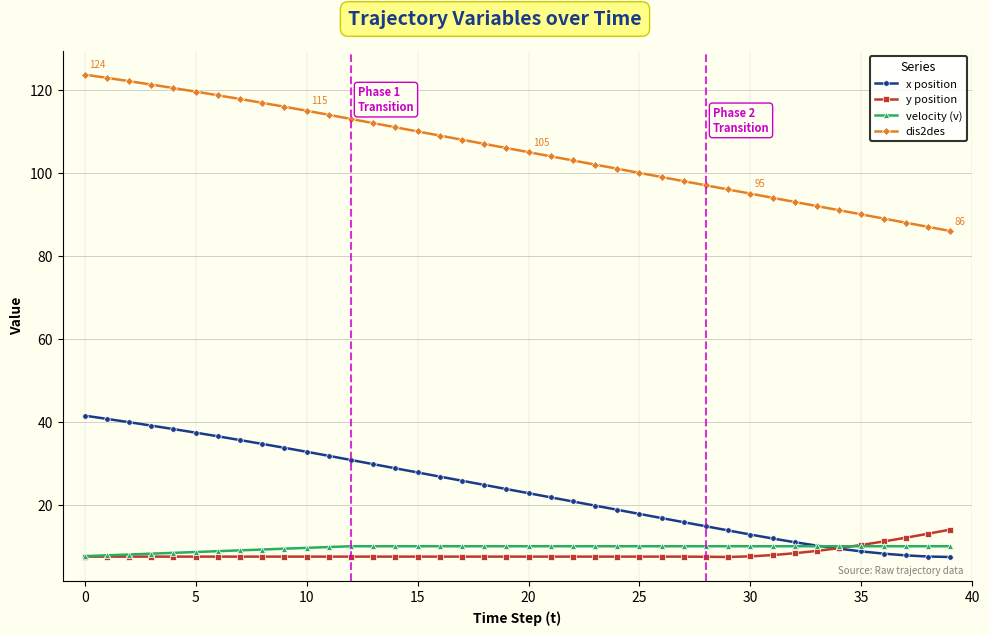

Which series has the largest range (max minus min)?

dis2des